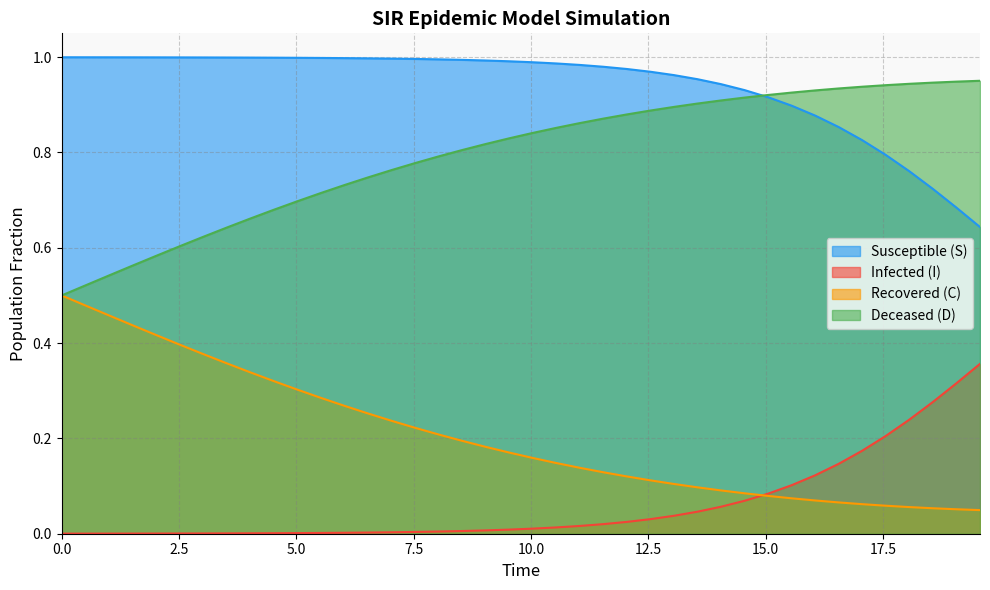

Which series has the widest spread of values?

C